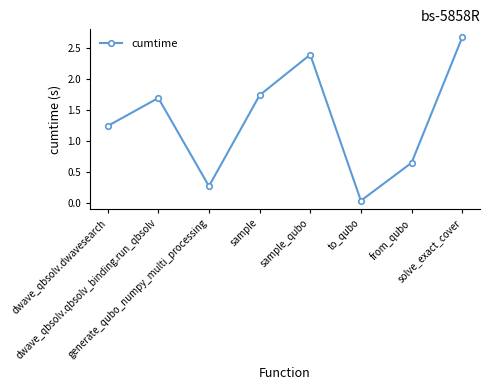

What is the value of the 5th point from the left?

2.4